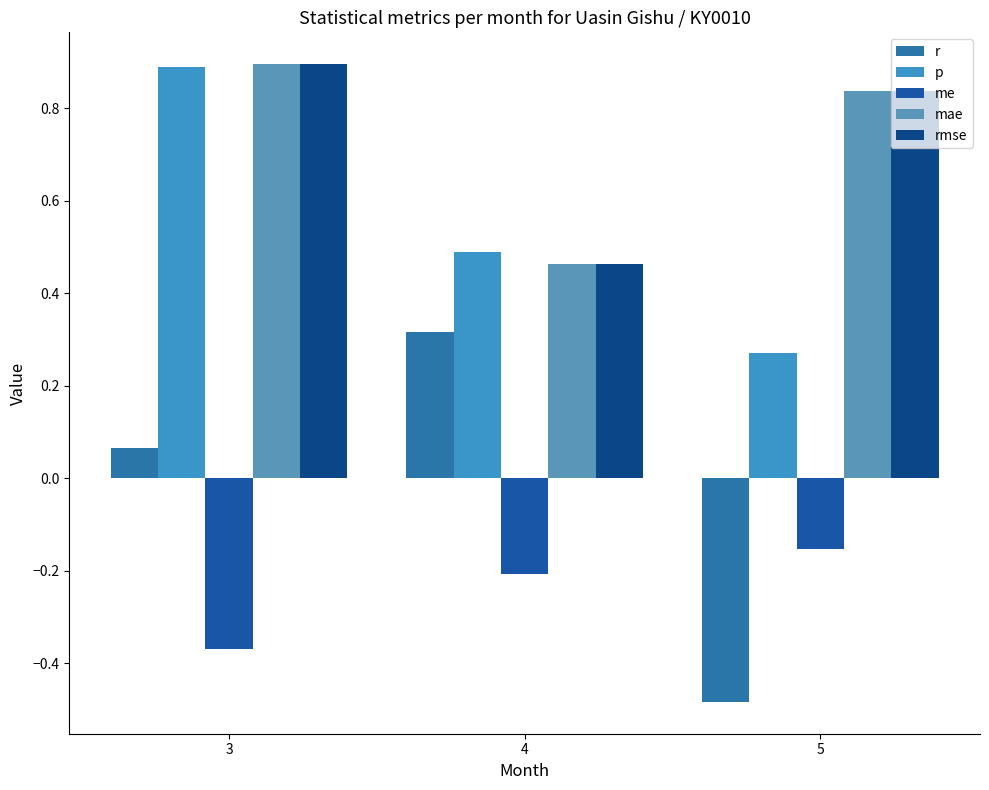

List the series in order of their peak value, lowest first.

me, r, p, mae, rmse